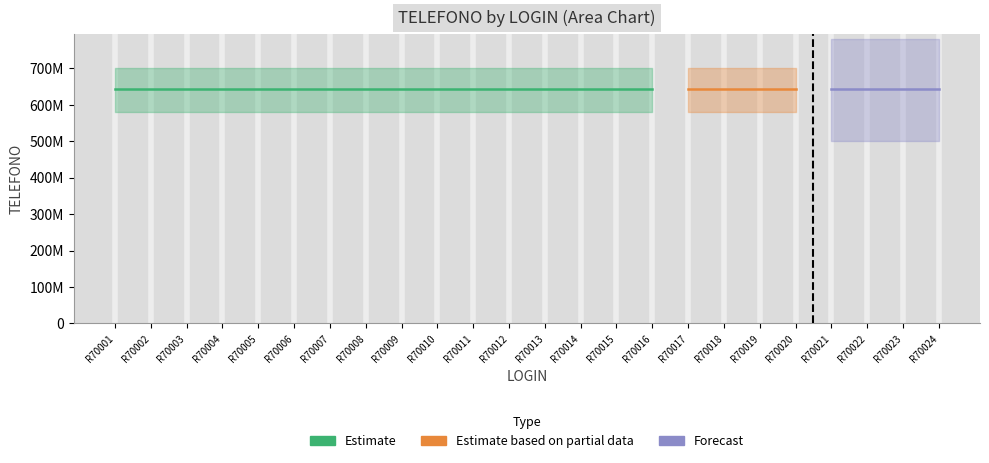

Is this an area chart (filled region under the line)?

No